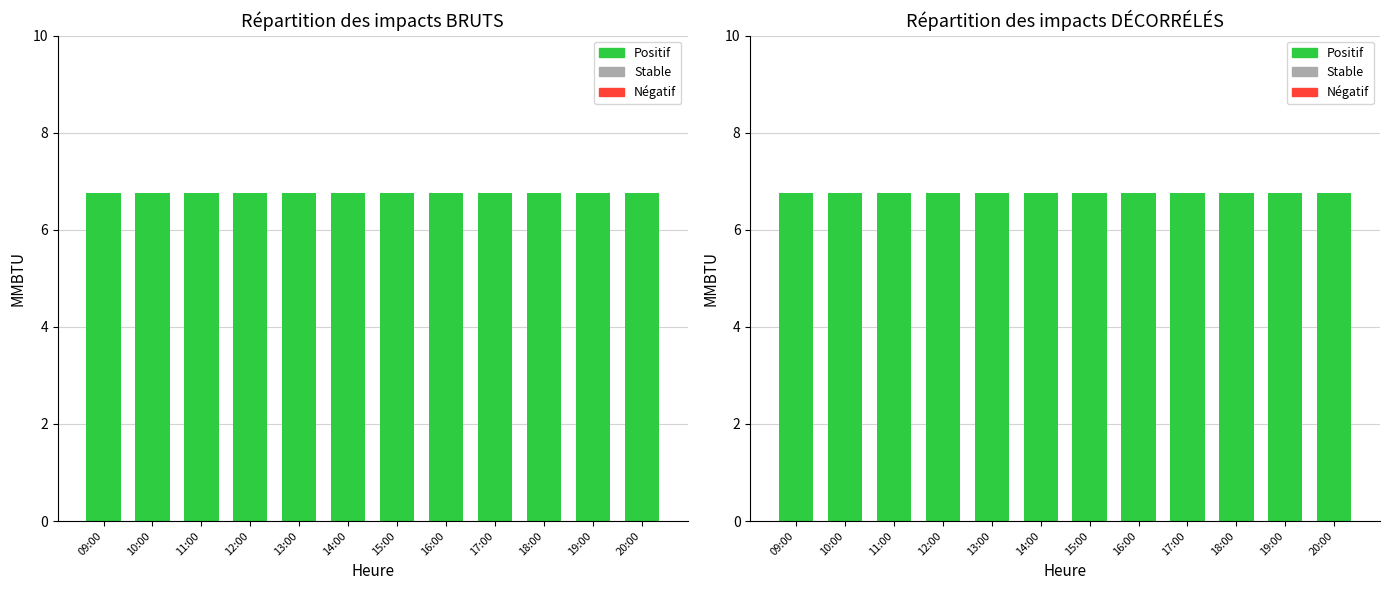

Which has a higher value, 12:00 or 09:00?

12:00